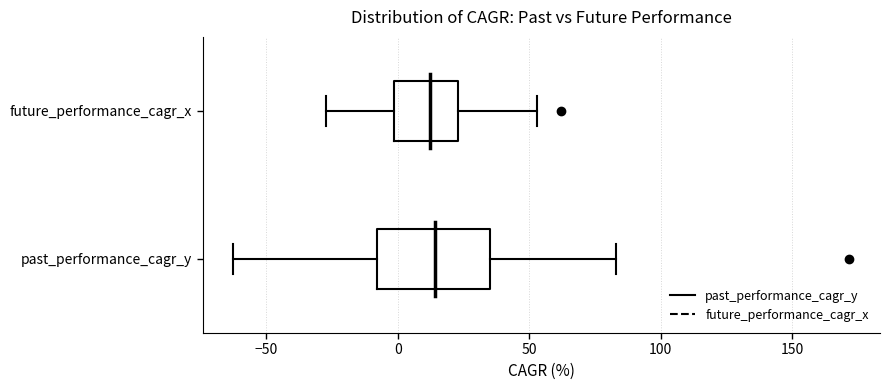

Which box is the widest, from its left edge to its right edge?

past_performance_cagr_y